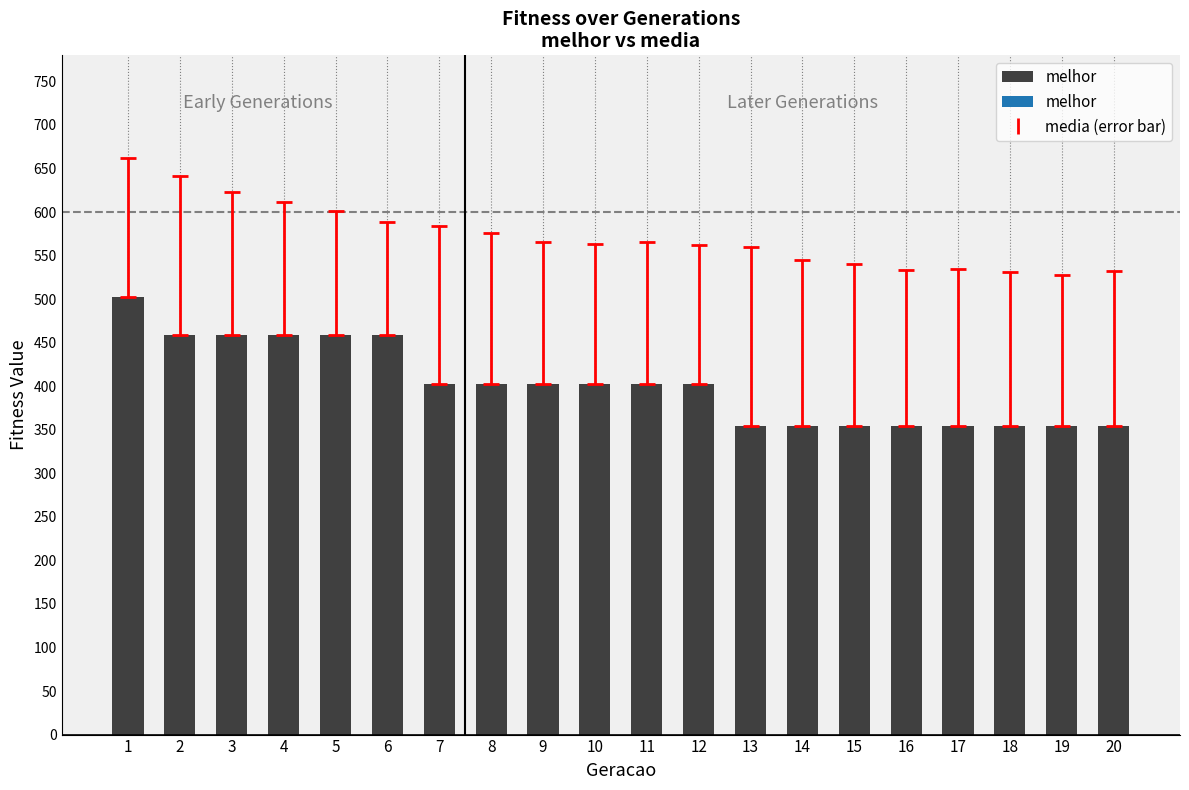

Reading left to right, what are all the values shown in this chart?

1=503	2=459	3=459	4=459	5=459	6=459	7=403	8=403	9=403	10=403	11=403	12=403	13=354	14=354	15=354	16=354	17=354	18=354	19=354	20=354